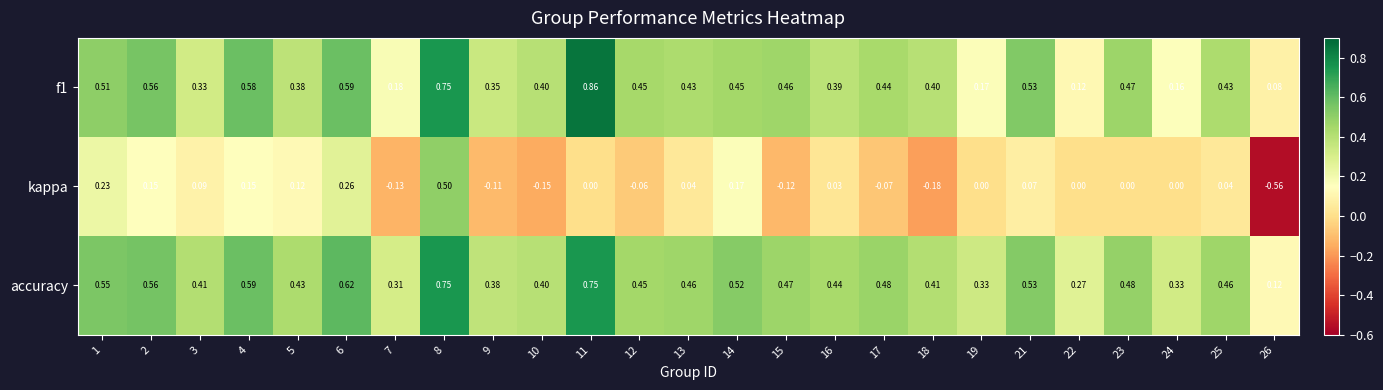

Which series has the largest total across all categories?

accuracy